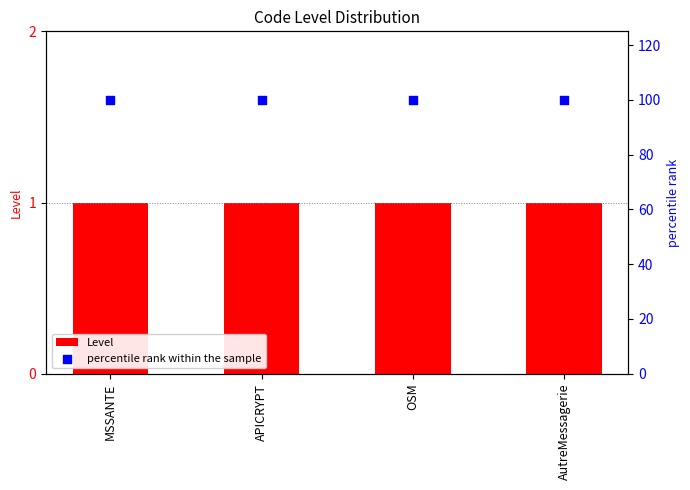

Which series has the largest total across all categories?

percentile rank within the sample